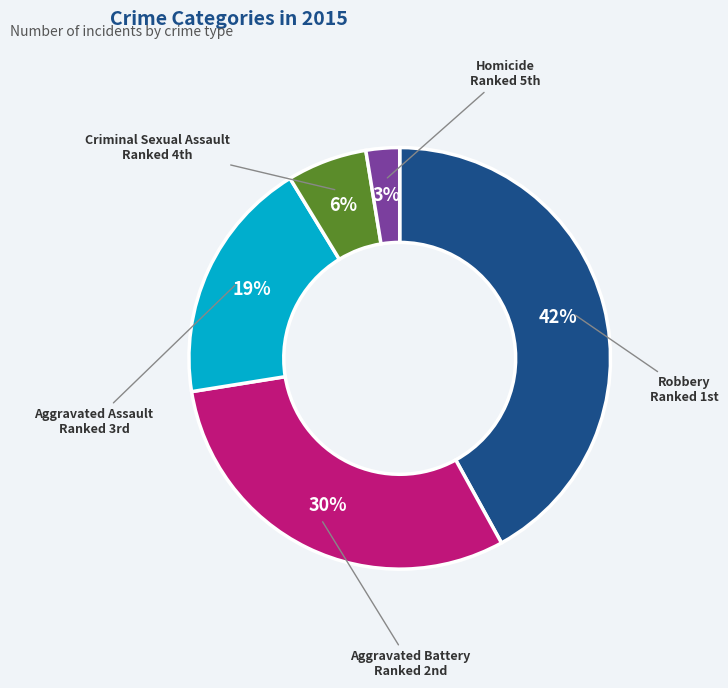

To the nearest percent, what is the difference between the largest and smallest slice percentages?

39%